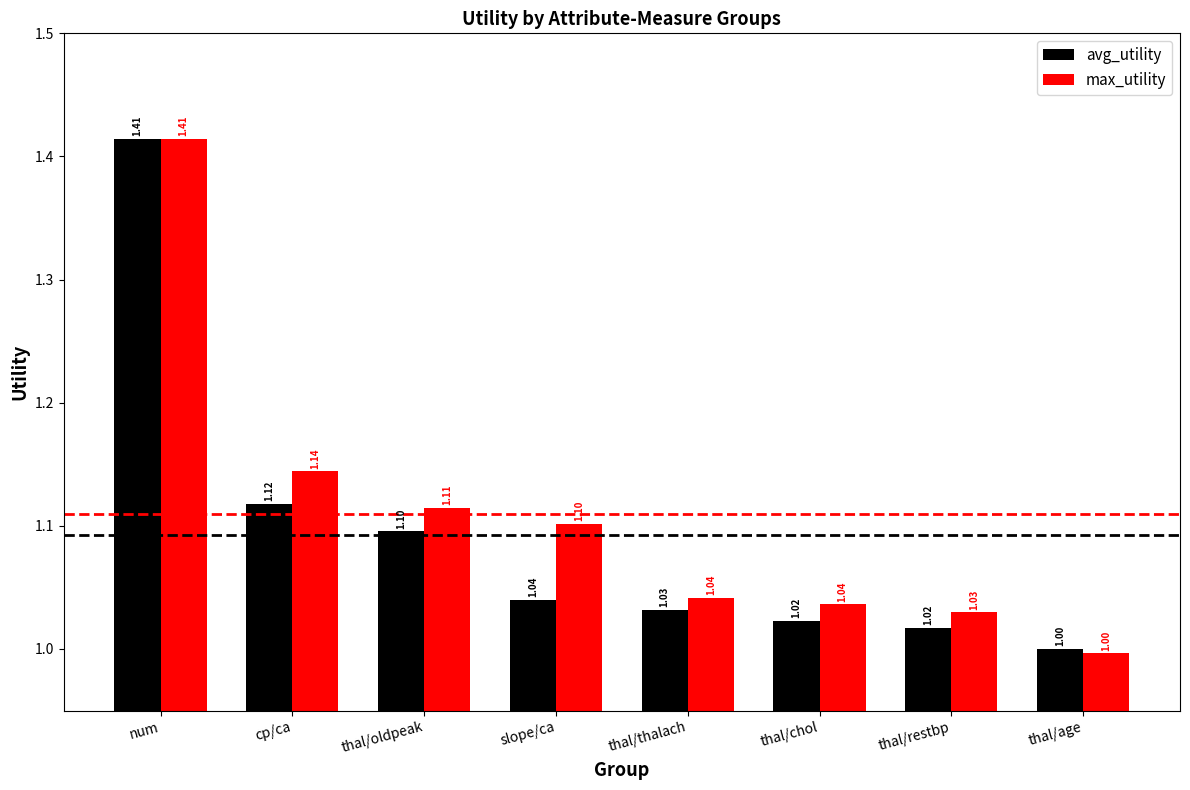

At thal/chol, list the series in order from largest to smallest.

max_utility, avg_utility